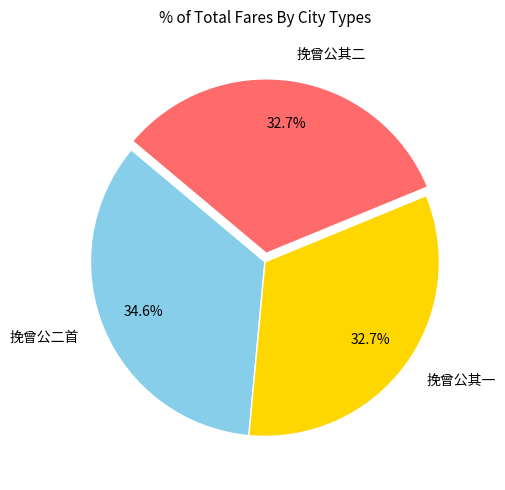

What portion of the pie excludes 挽曾公其一?

67.3%